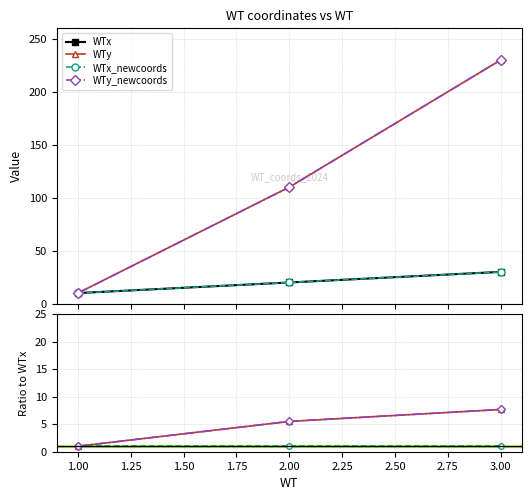

Which has a higher value, 2.00 or 3.00?

3.00